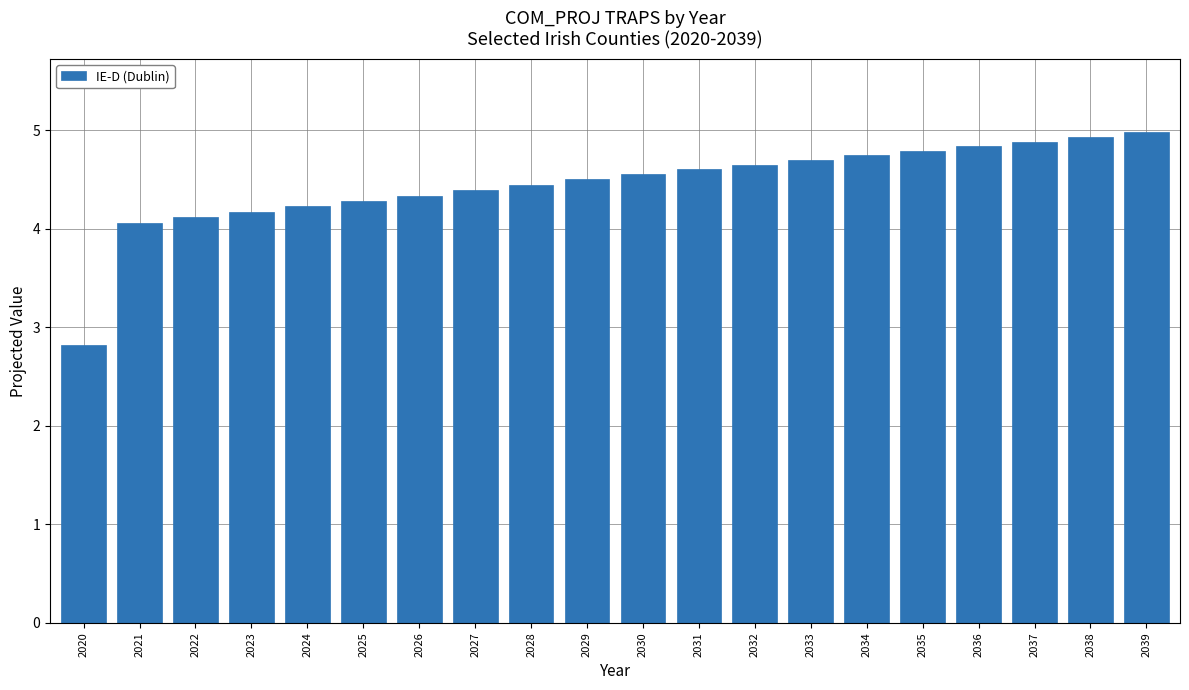

What is the value of the 4th bar from the left?

4.2